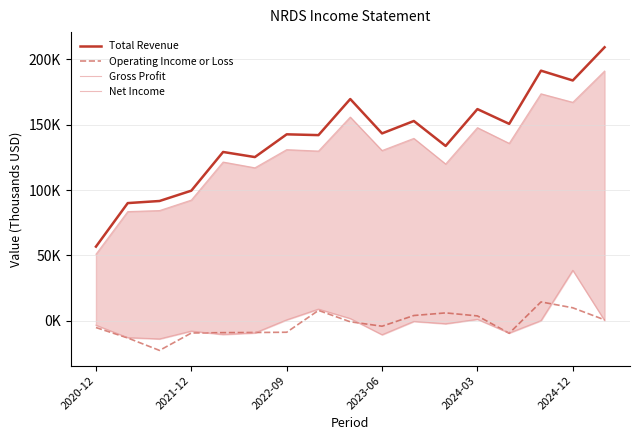

How many negative values does the Operating Income or Loss series have?

10